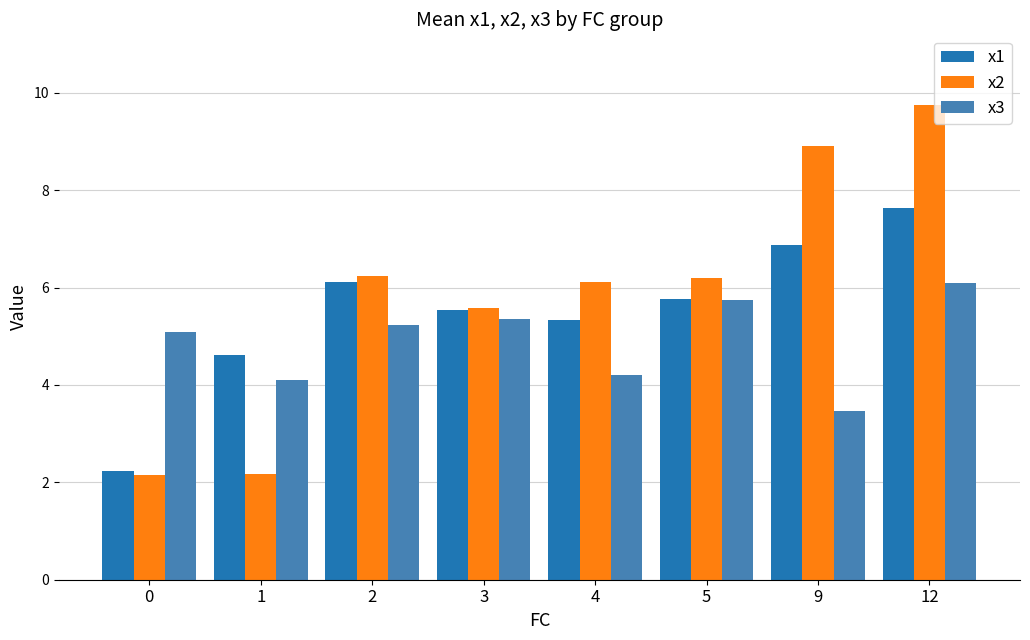

The x3 series shows 5.2 at 2. True or false?

True